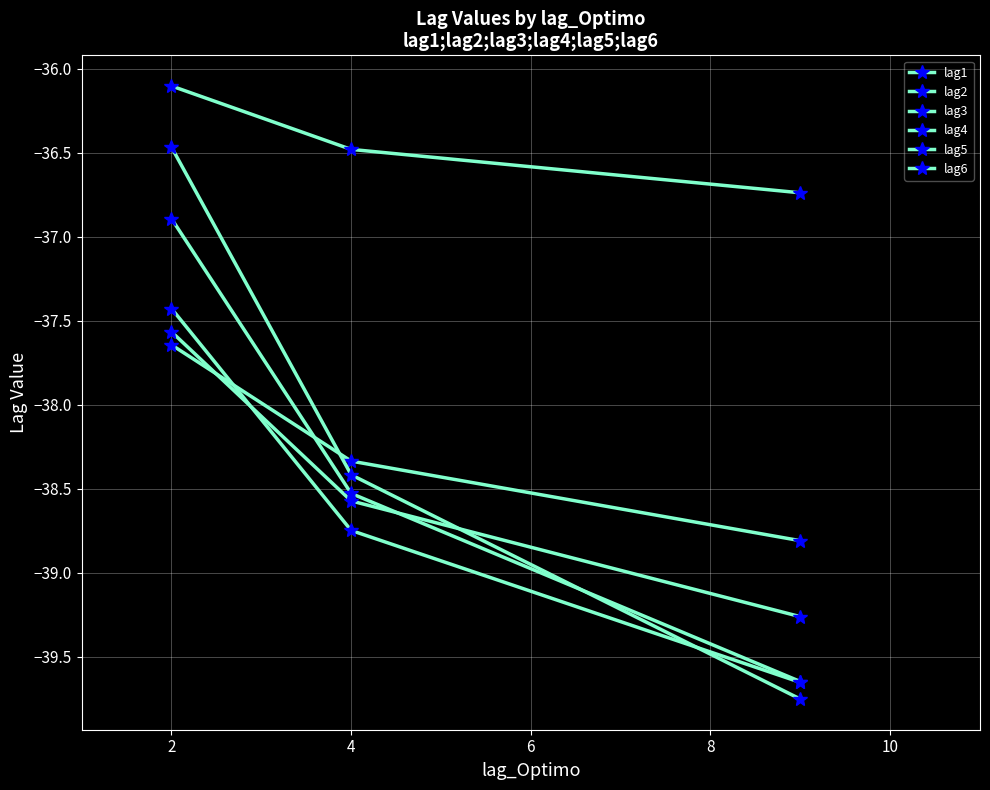

Which series has the largest total across all categories?

lag1